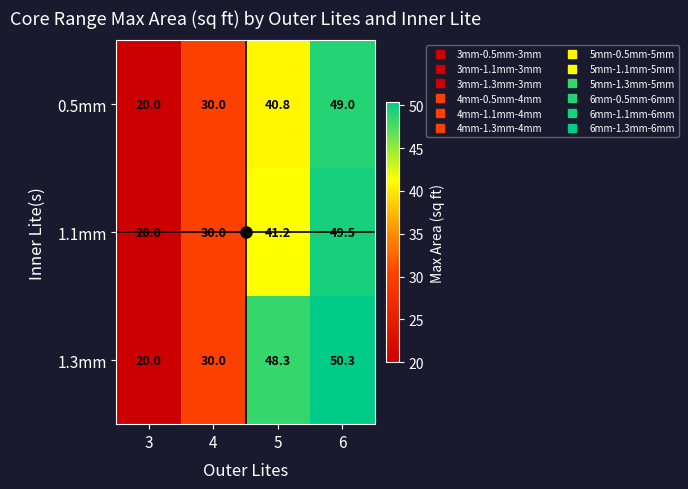

Where does the 1.3mm series first go above 48?

5